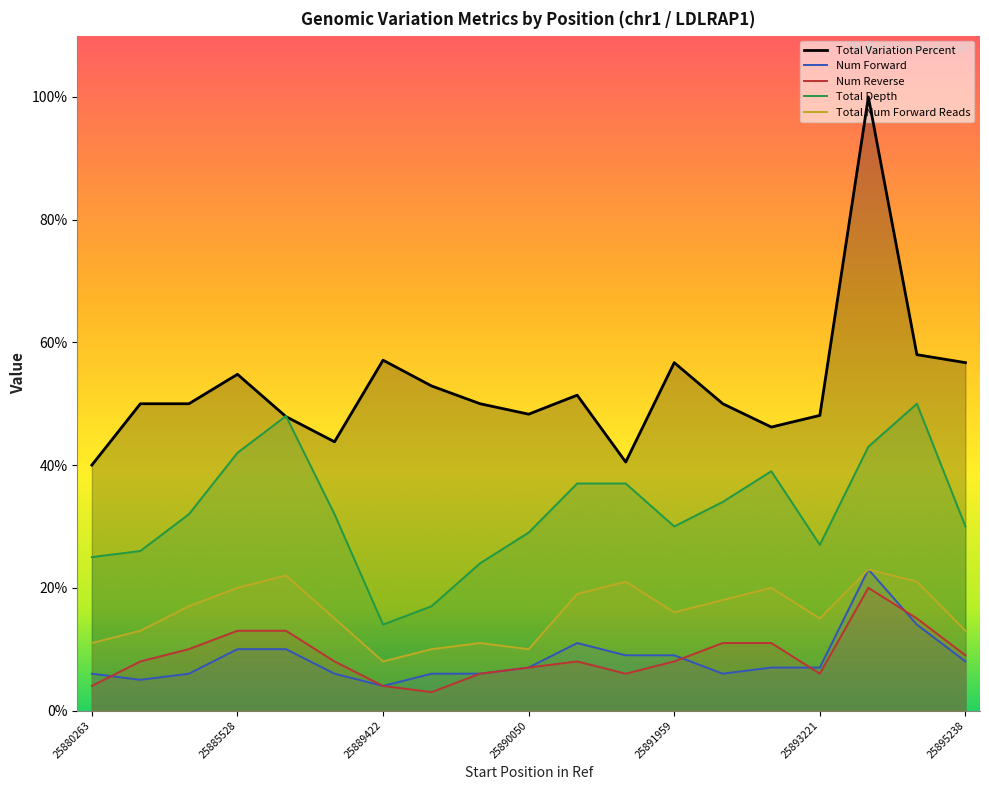

Which series changed the most between 25880263 and 25895238?

Total Variation Percent